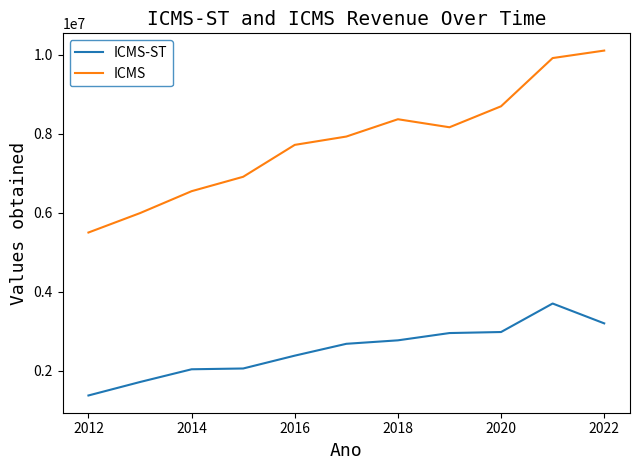

True or false: ICMS-ST and ICMS cross at least once.

False